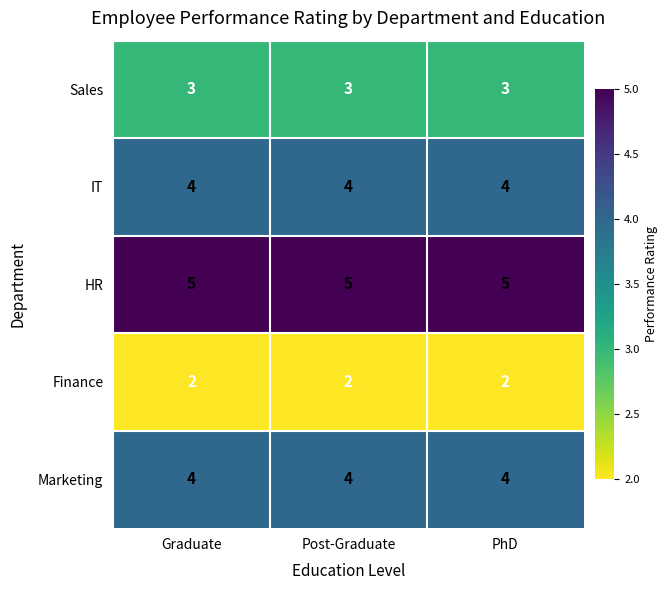

What is the greatest value displayed?

5